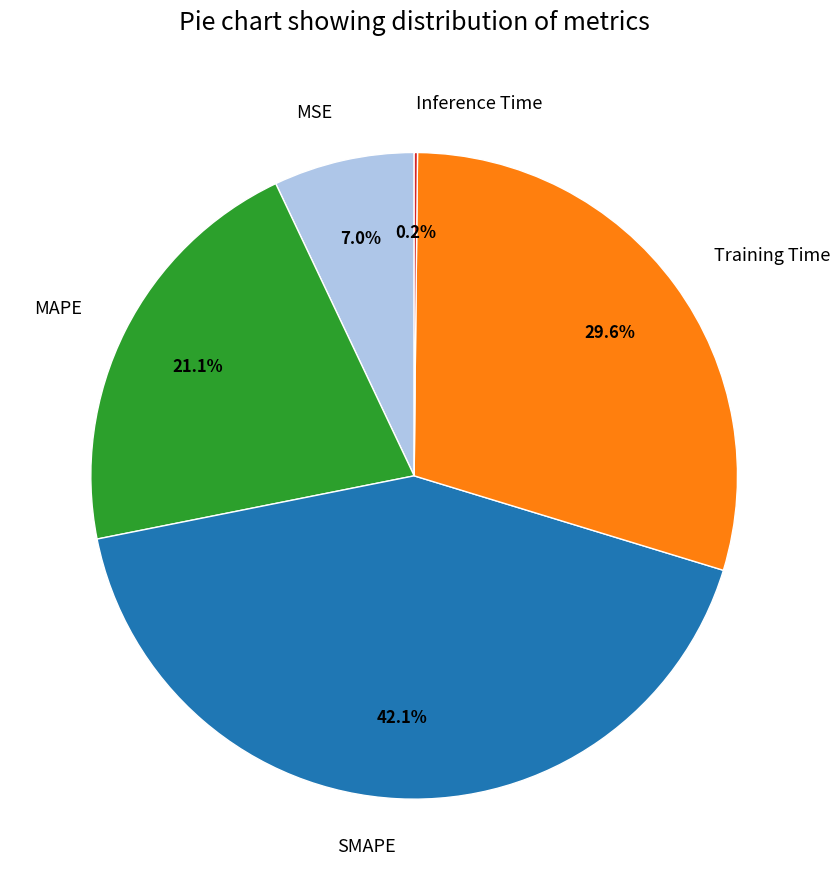

What percentage is the SMAPE slice, to the nearest percent?

42%